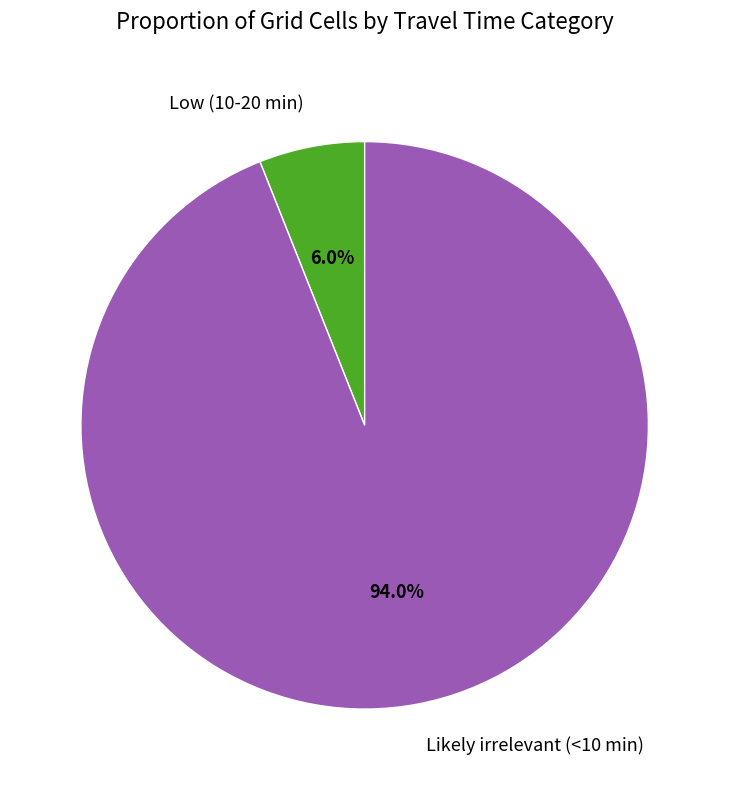

How many segments does this pie chart have?

2